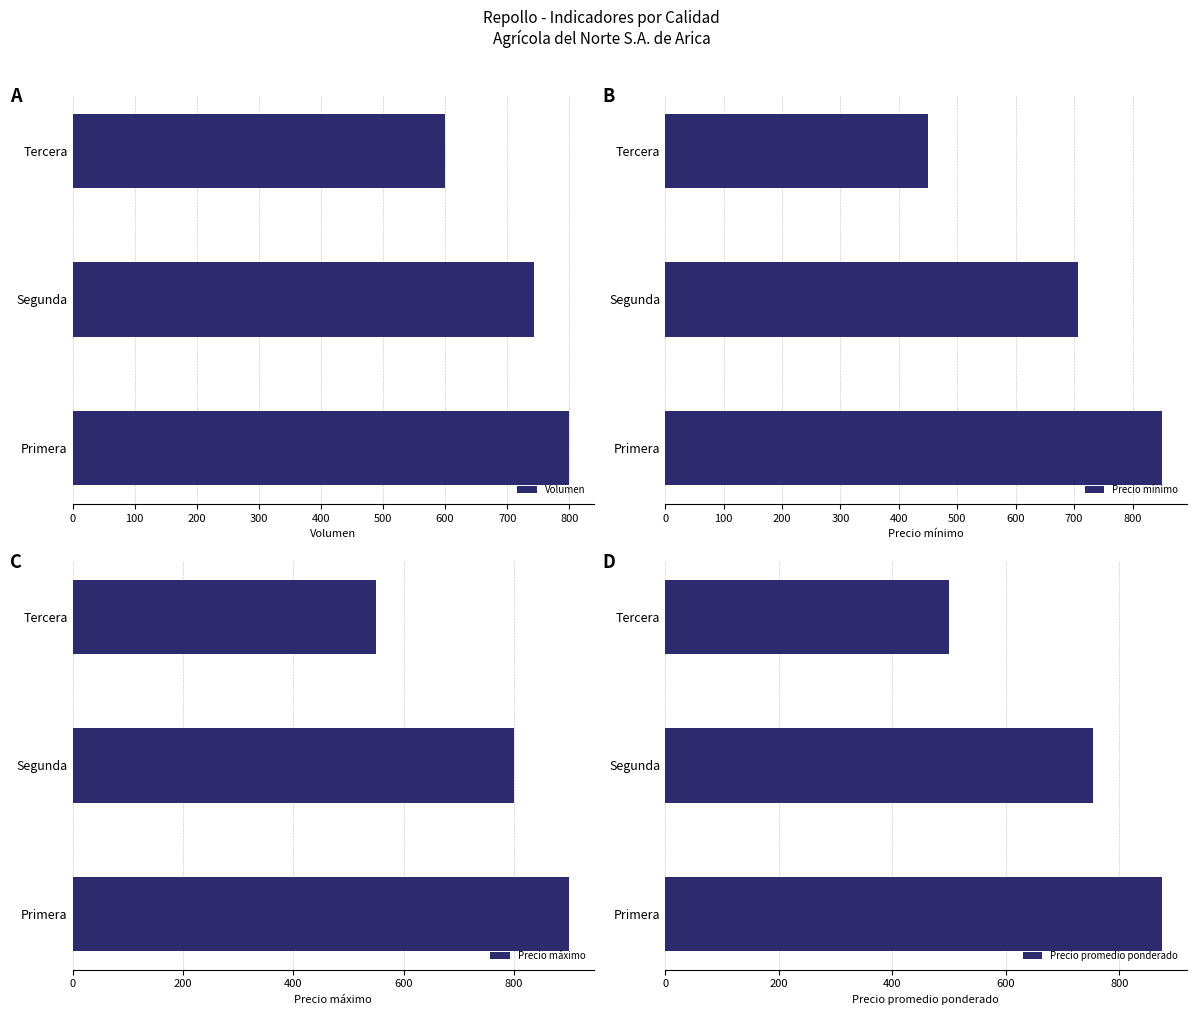

What is the average value of the Volumen series?

714